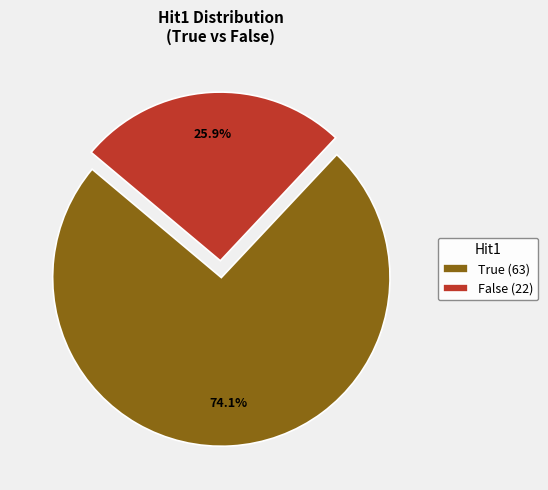

What portion of the pie excludes True (63)?

25.9%